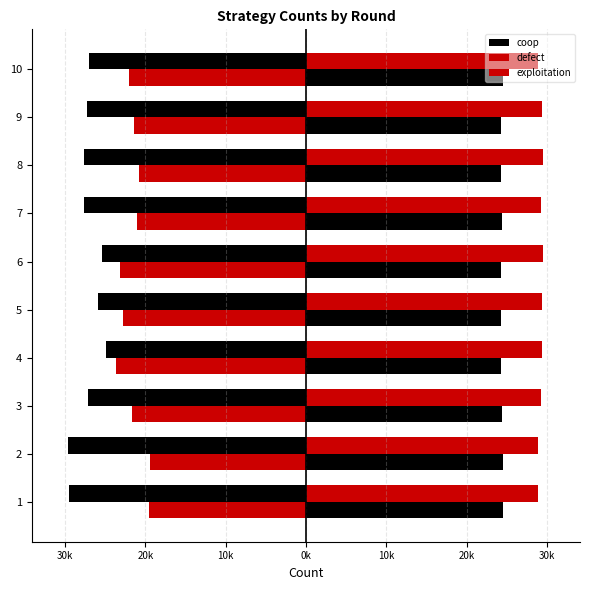

The value of exploitation at 3 is 14084. True or false?

False